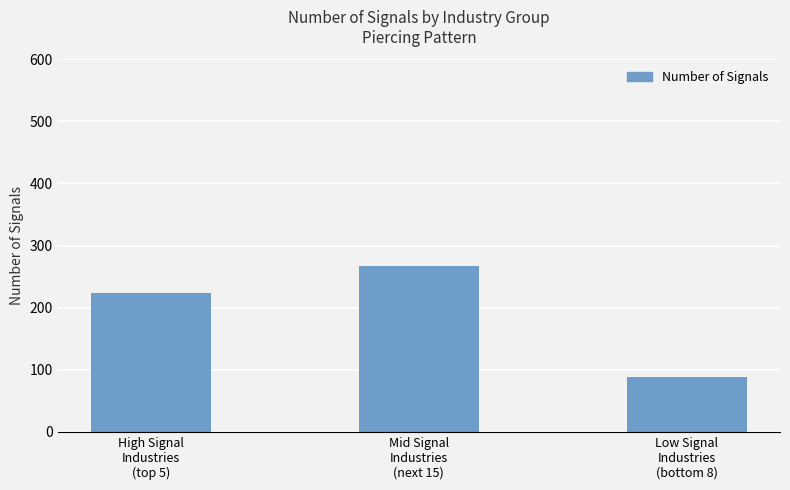

How many values are below 224?

1